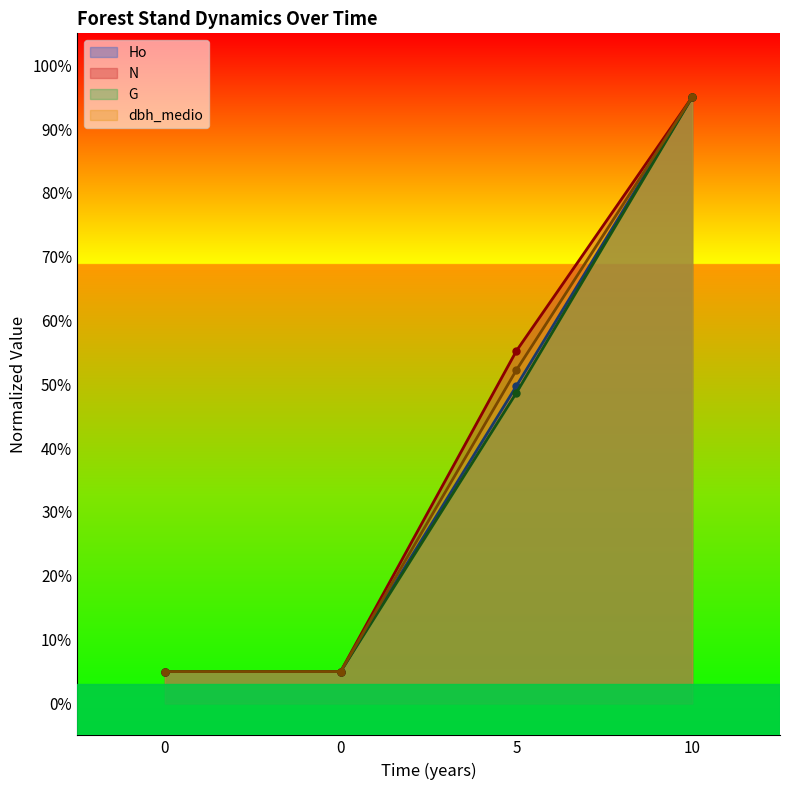

What is the total value across all series at 0?

20.0